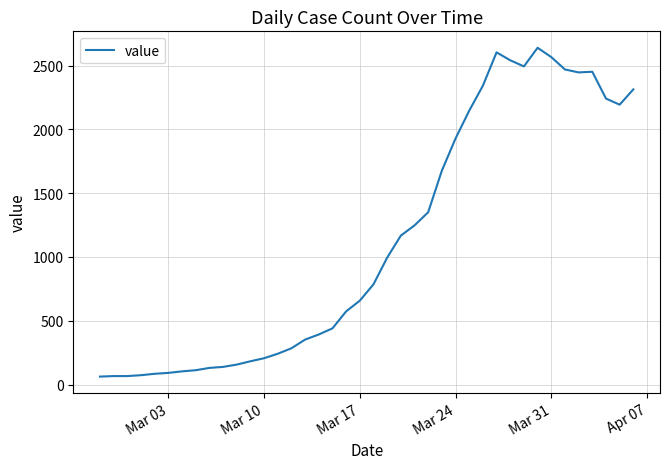

What is the minimum value shown in the chart?

62